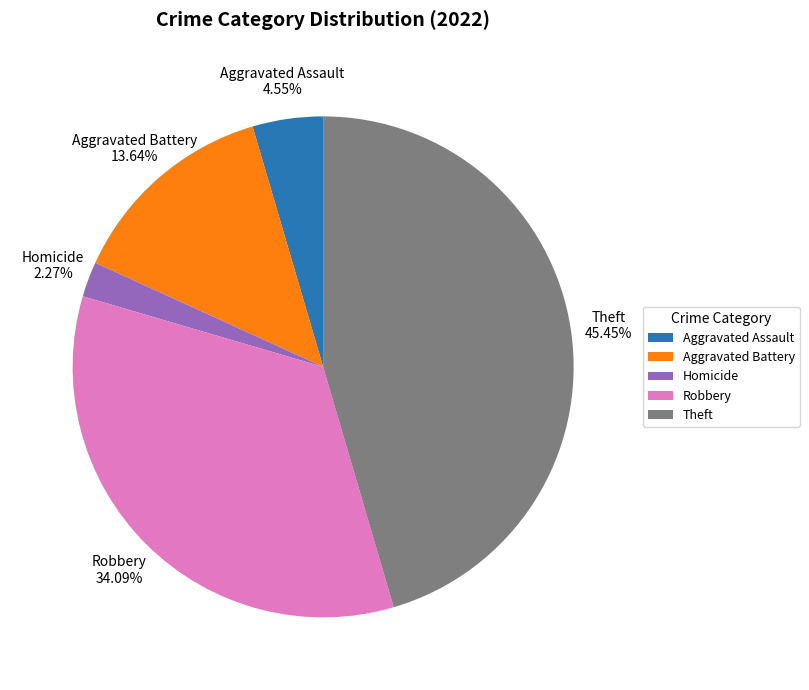

What is the ratio of the value at Aggravated Battery to the value at Homicide?

6.0